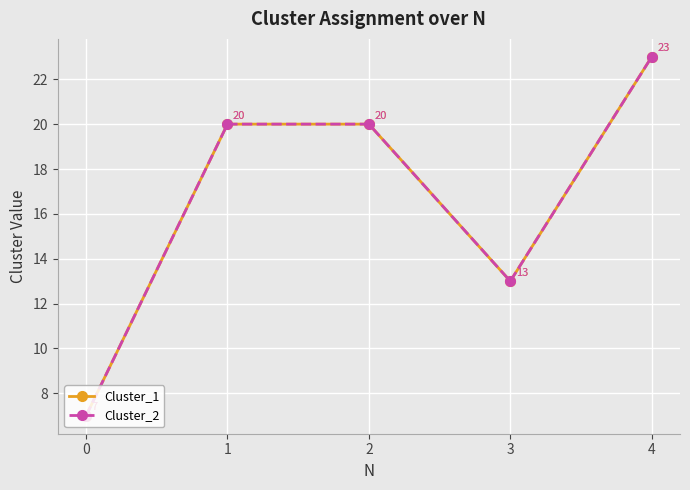

True or false: Cluster_1 and Cluster_2 cross at least once.

False